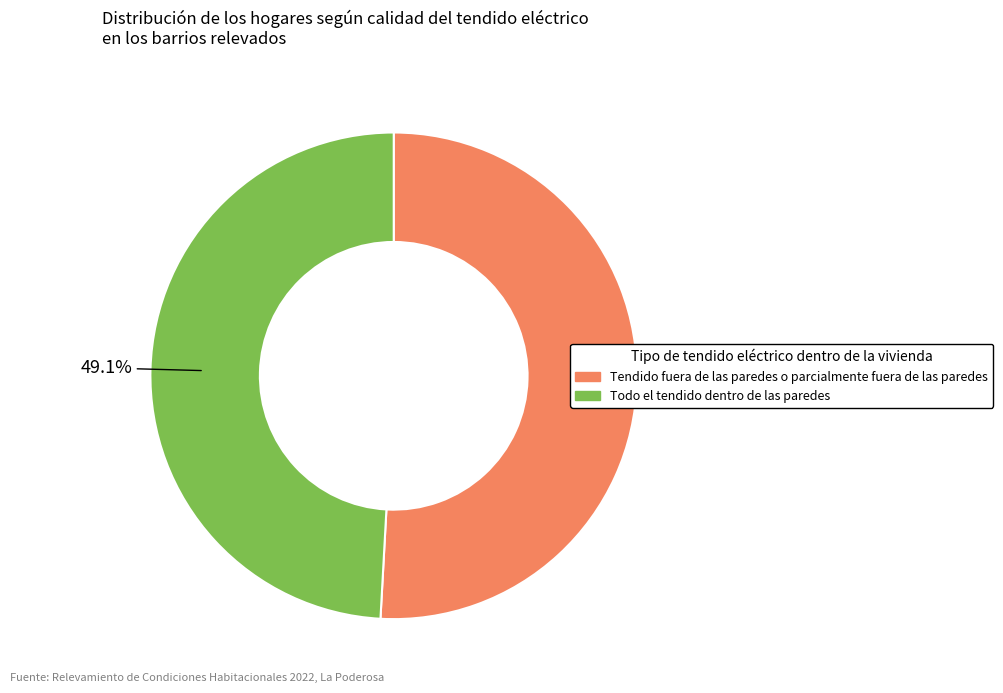

Is there a majority slice in this chart?

Yes